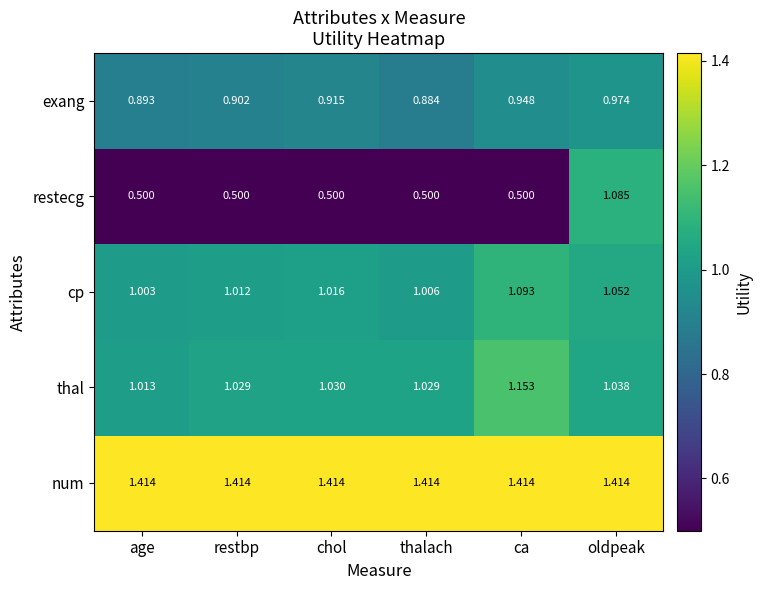

At which label is cp closest to 1?

age